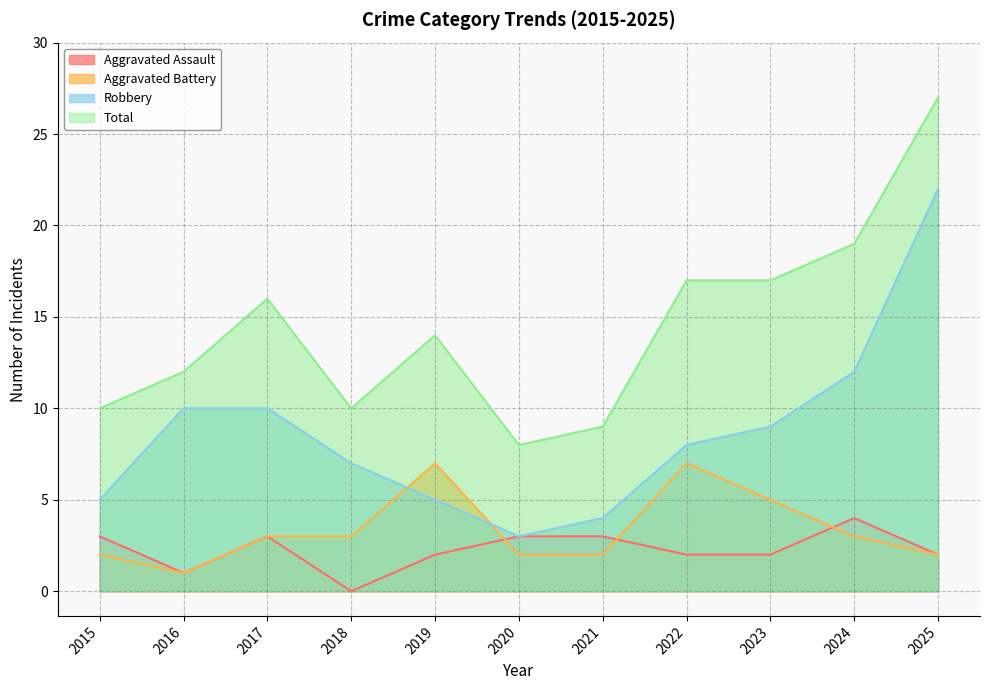

Rank the series by their maximum value, from lowest to highest.

Aggravated Assault, Aggravated Battery, Robbery, Total